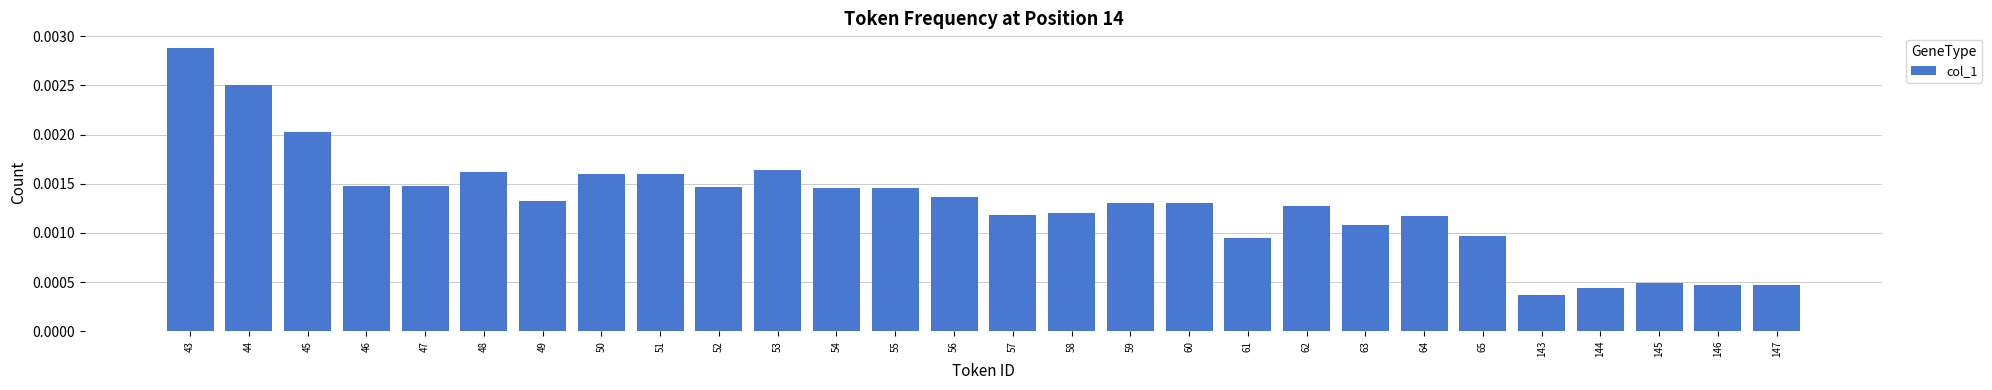

At which label is the value closest to 0?

143